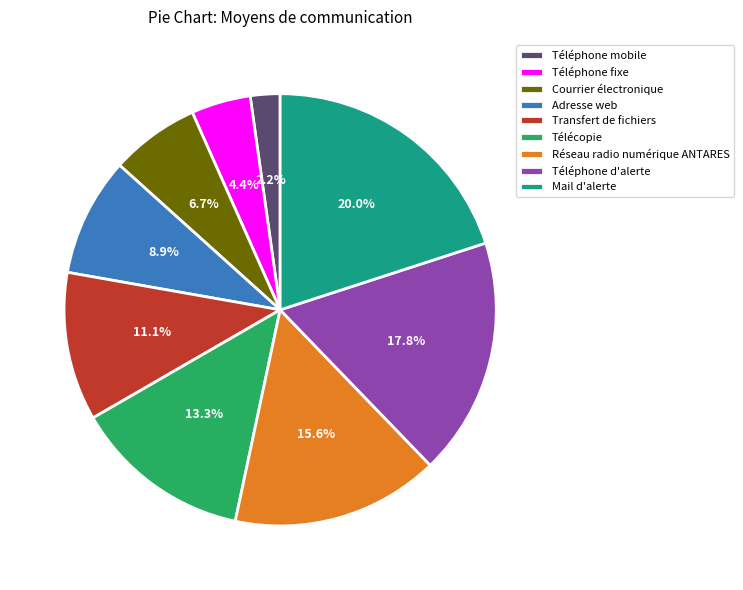

Which has a higher value, Téléphone fixe or Téléphone mobile?

Téléphone fixe